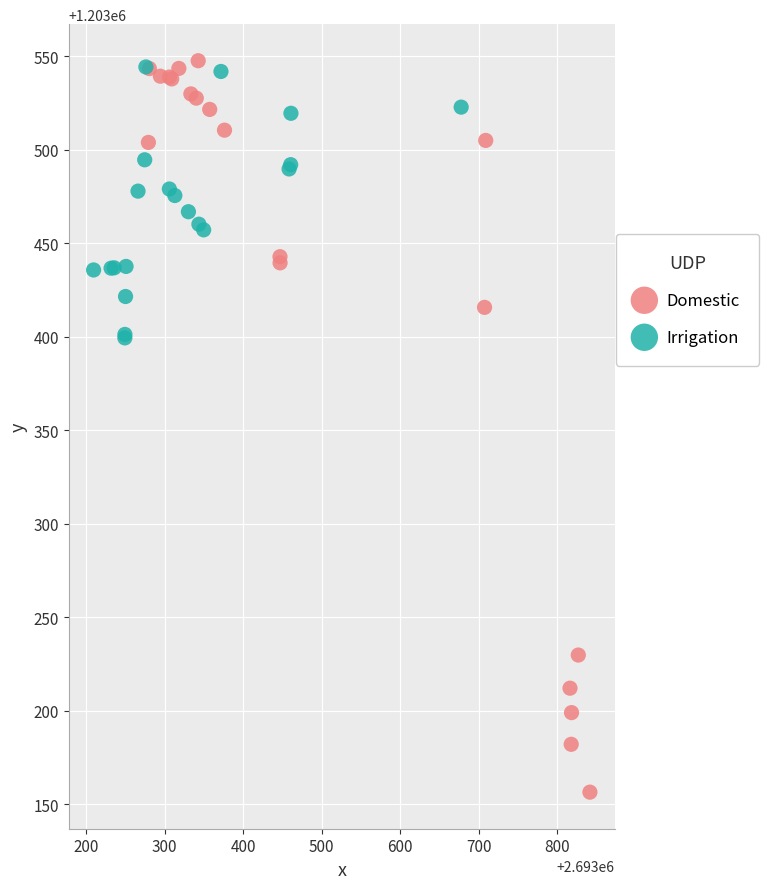

Which series has the widest spread of Y values?

Domestic